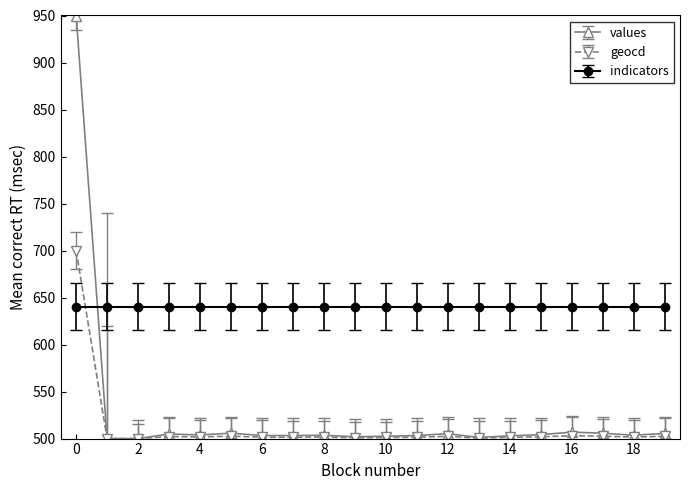

True or false: indicators and geocd intersect in this chart.

True